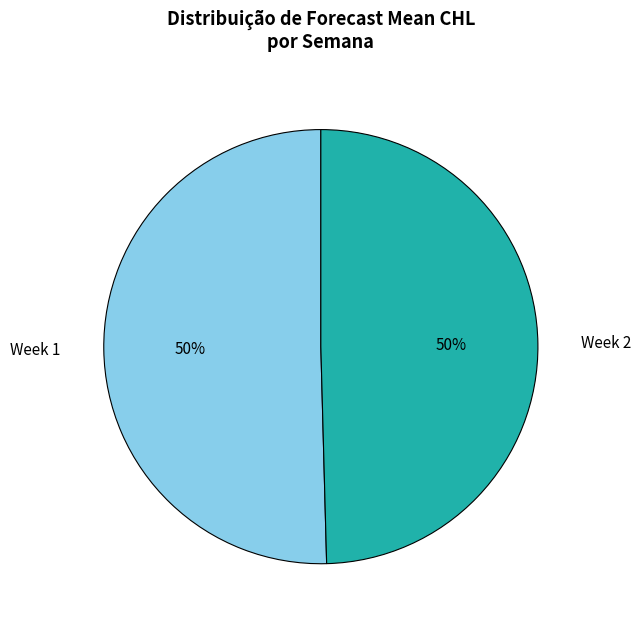

The Week 1 slice represents 50% of the pie. True or false?

True